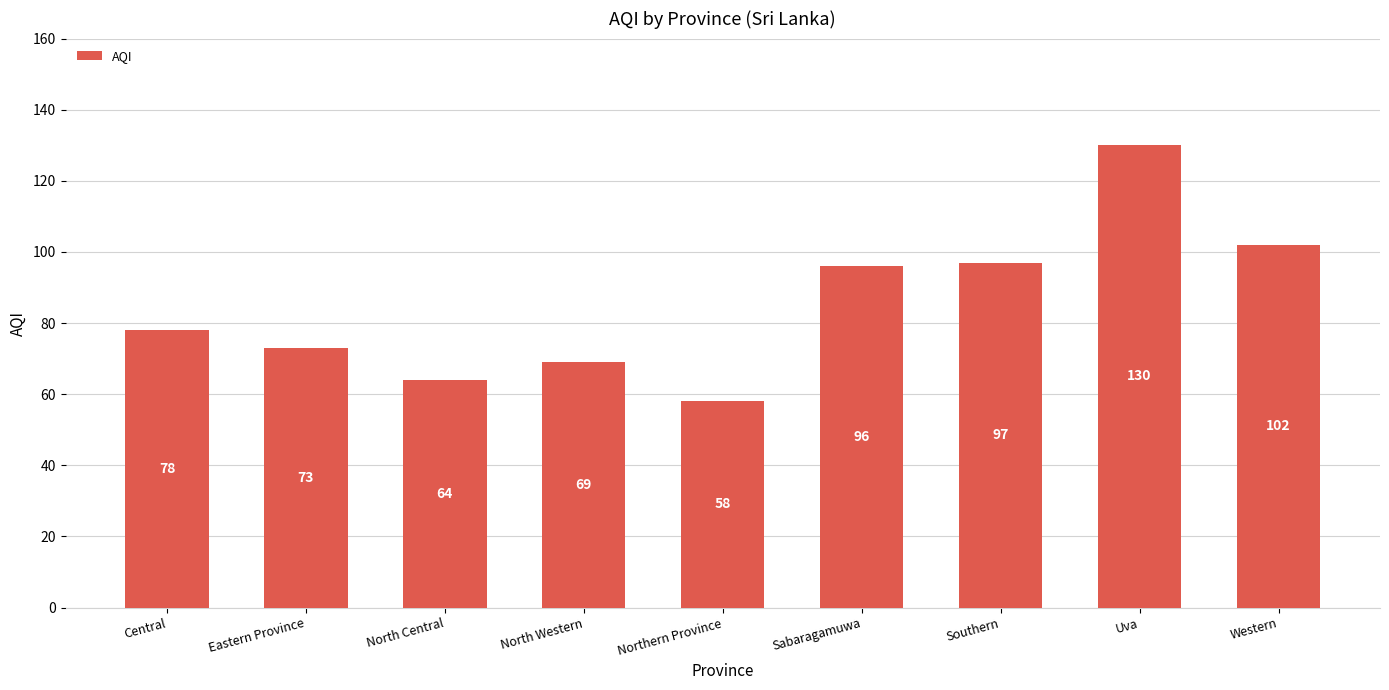

True or false: the data shows 32 at Sabaragamuwa.

False